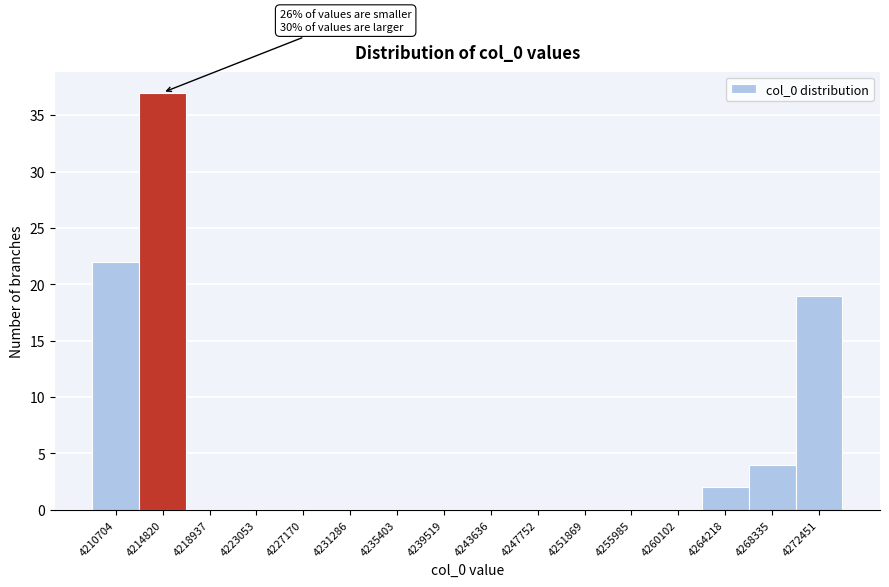

Reading right to left, transcribe all the data shown in this chart.

4272451=19	4268335=4	4264218=2	4260102=0	4255985=0	4251869=0	4247752=0	4243636=0	4239519=0	4235403=0	4231286=0	4227170=0	4223053=0	4218937=0	4214820=37	4210704=22